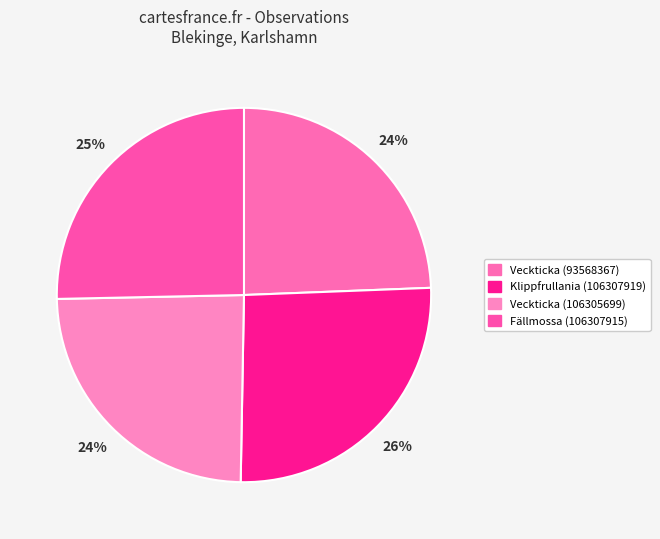

How many slices are in this pie chart?

4